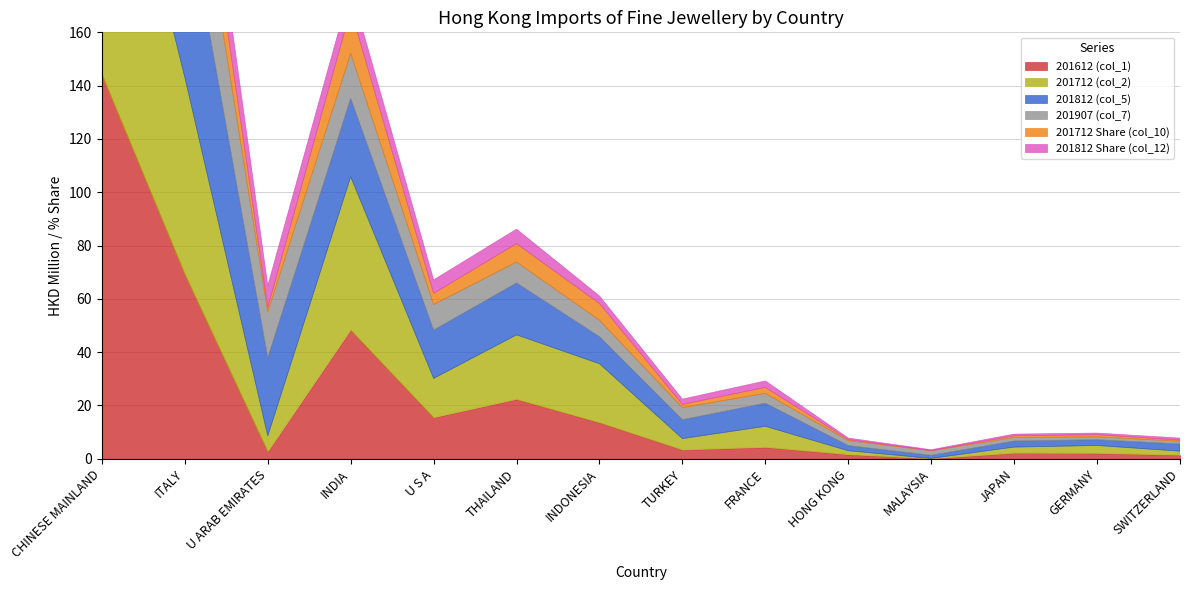

Reading left to right, transcribe all the data shown in this chart.

201612 (col_1): 144.1	69.2	2.6	48.3	15.5	22.3	13.6	3.3	4.3	1.6	0.0	2.1	2.1	1.4
201712 (col_2): 124.3	73.9	6.0	57.5	14.7	24.2	22.1	4.2	7.9	1.4	0.1	2.3	2.9	1.5
201812 (col_5): 148.1	68.2	29.3	29.4	18.1	19.5	10.1	7.1	8.7	1.9	1.1	2.3	2.2	2.7
201907 (col_7): 78.3	38.3	17.3	17.0	9.6	7.9	6.2	4.6	3.7	1.9	1.7	1.3	1.1	1.0
201712 Share (col_10): 35.2	20.9	1.7	16.3	4.2	6.9	6.3	1.2	2.2	0.4	0.0	0.6	0.8	0.4
201812 Share (col_12): 41.3	19.0	8.2	8.2	5.1	5.4	2.8	2.0	2.4	0.5	0.3	0.6	0.6	0.7